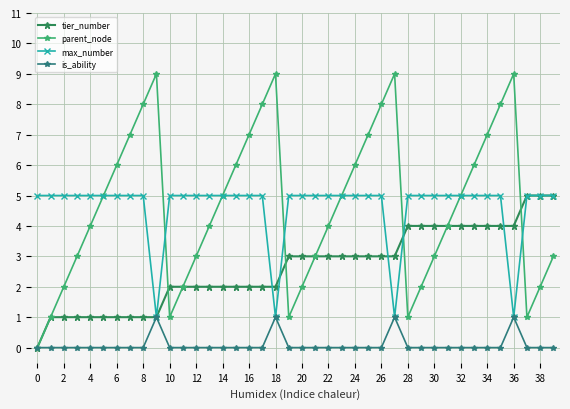

What is the sum of all parent_node values?

186